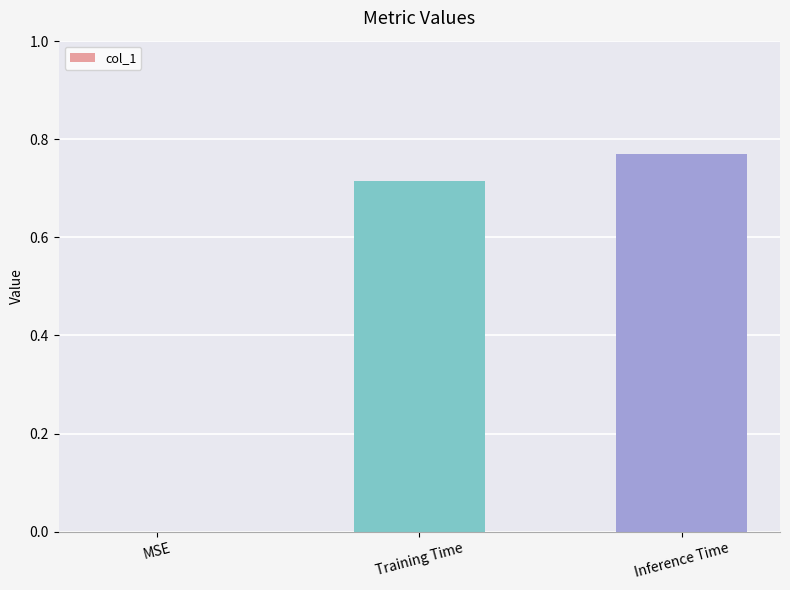

What is the average value?

0.5